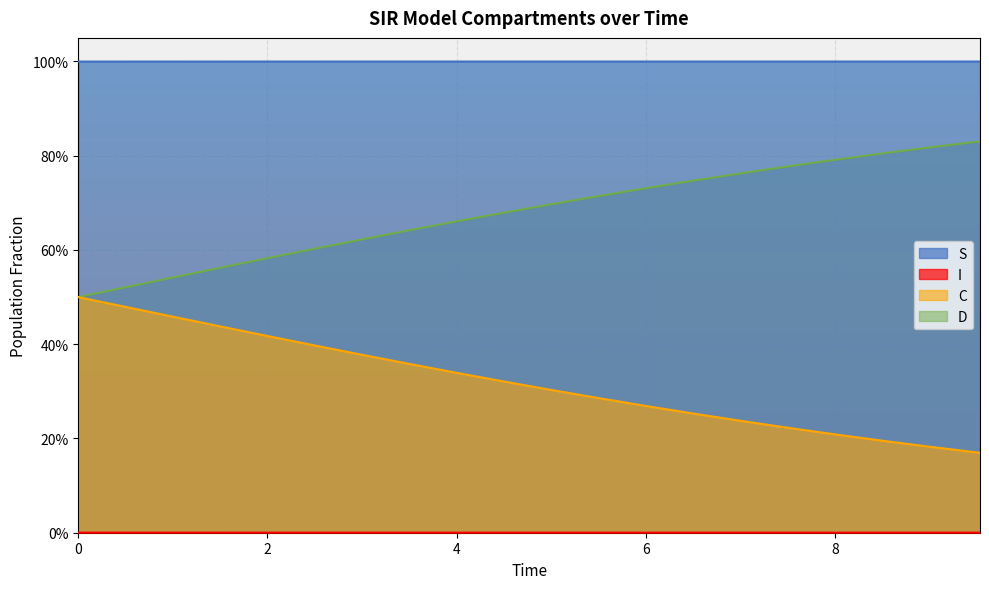

Reading right to left, transcribe all the data shown in this chart.

S: 1.0	1.0	1.0	1.0	1.0	1.0	1.0	1.0	1.0	1.0	1.0	1.0	1.0	1.0	1.0	1.0	1.0	1.0	1.0	1.0
I: 0.0	0.0	0.0	0.0	0.0	0.0	0.0	0.0	0.0	0.0	0.0	0.0	0.0	0.0	0.0	0.0	0.0	0.0	0.0	0.0
C: 0.2	0.2	0.2	0.2	0.2	0.2	0.3	0.3	0.3	0.3	0.3	0.3	0.4	0.4	0.4	0.4	0.4	0.5	0.5	0.5
D: 0.8	0.8	0.8	0.8	0.8	0.8	0.7	0.7	0.7	0.7	0.7	0.7	0.6	0.6	0.6	0.6	0.6	0.5	0.5	0.5